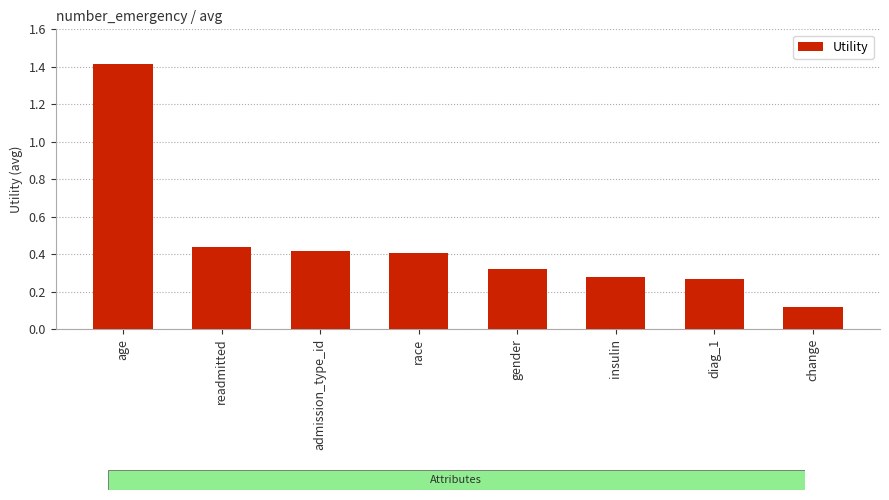

What is the difference between the maximum and second lowest values?

1.1